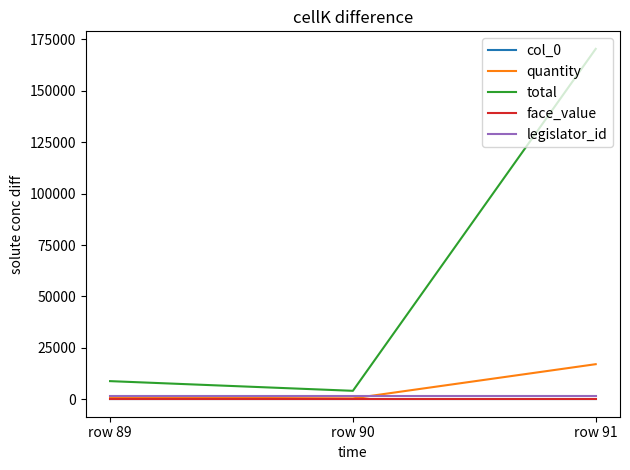

Which category has the highest value in the quantity series?

row 91